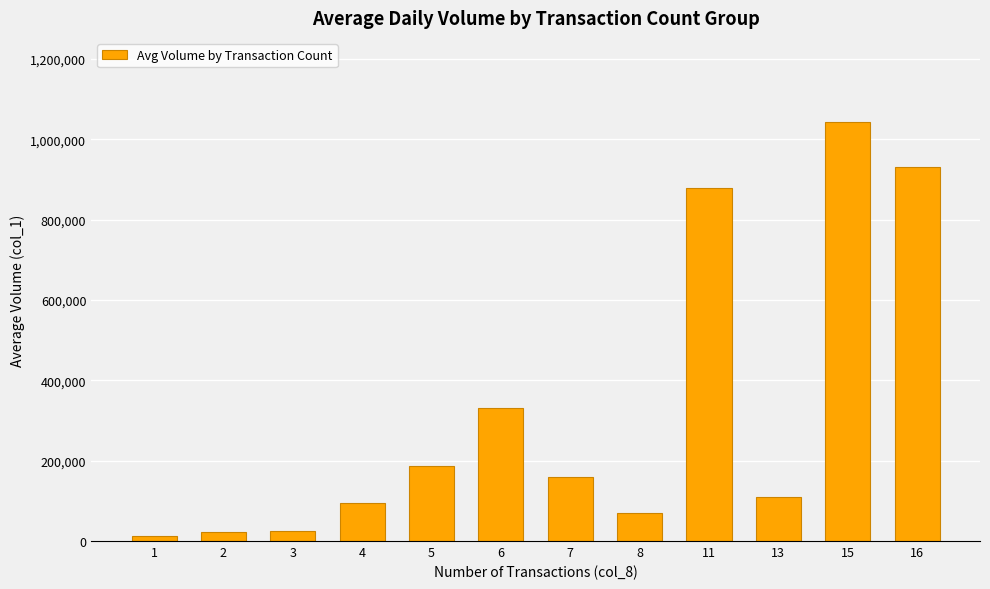

What is the ratio of the value at 16 to the value at 4?

9.9